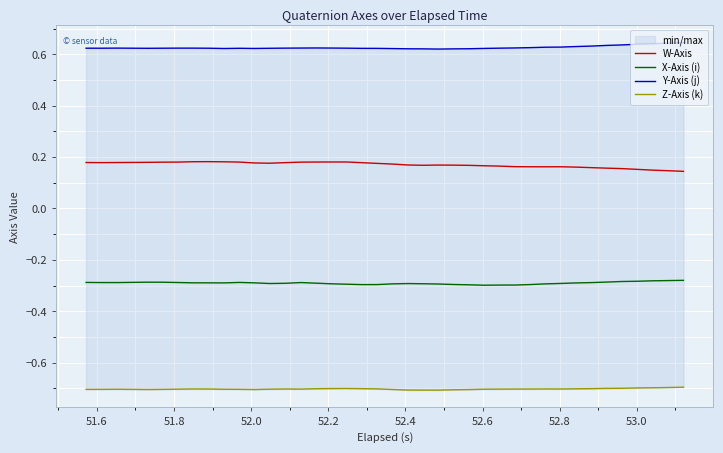

What is the smallest value displayed?

-0.7